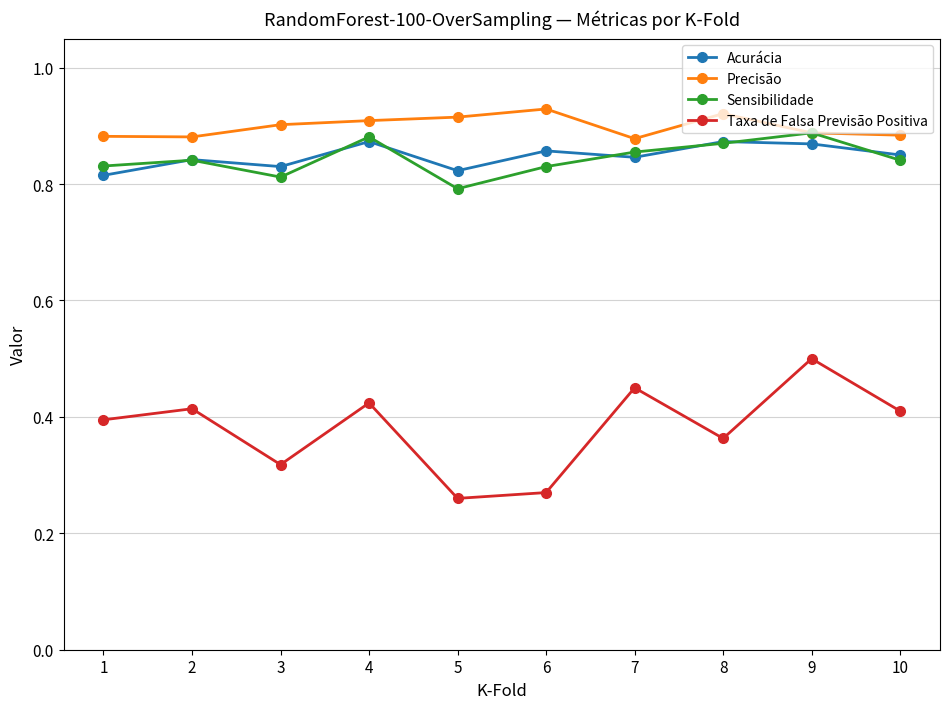

Count the Precisão values in the range 0 to 1.

10